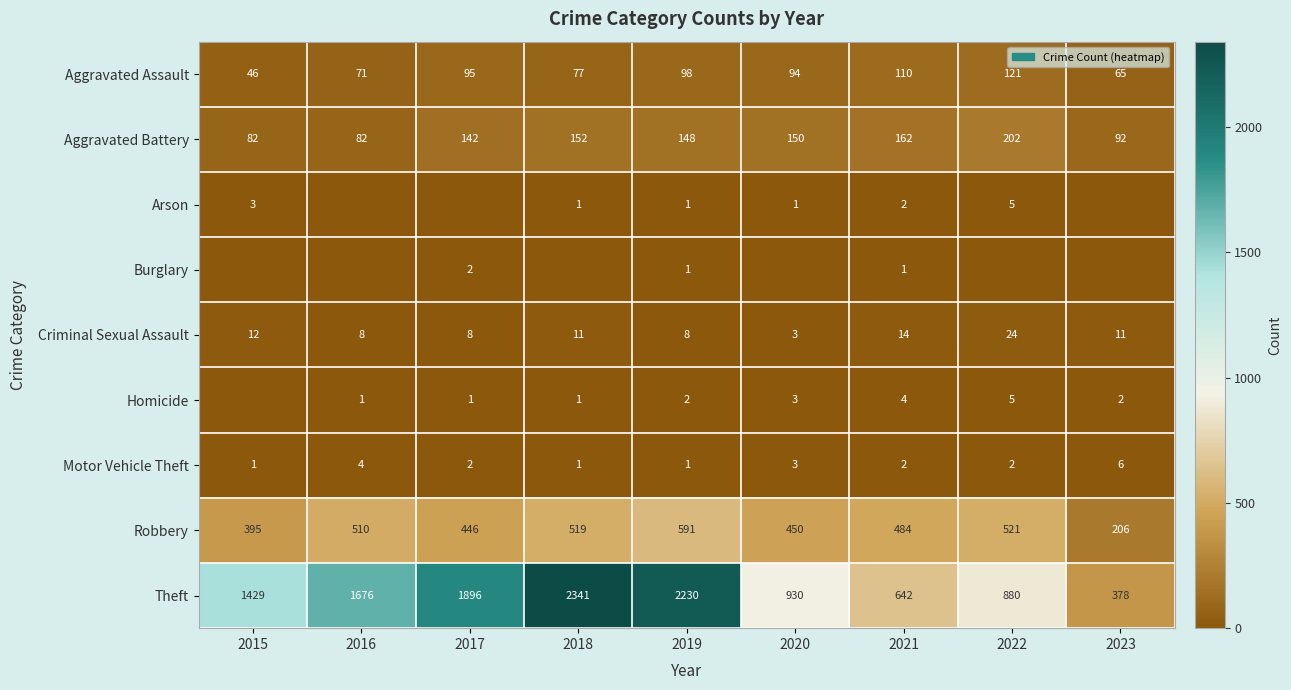

Read the Robbery value at 2016, to the nearest 10.

510